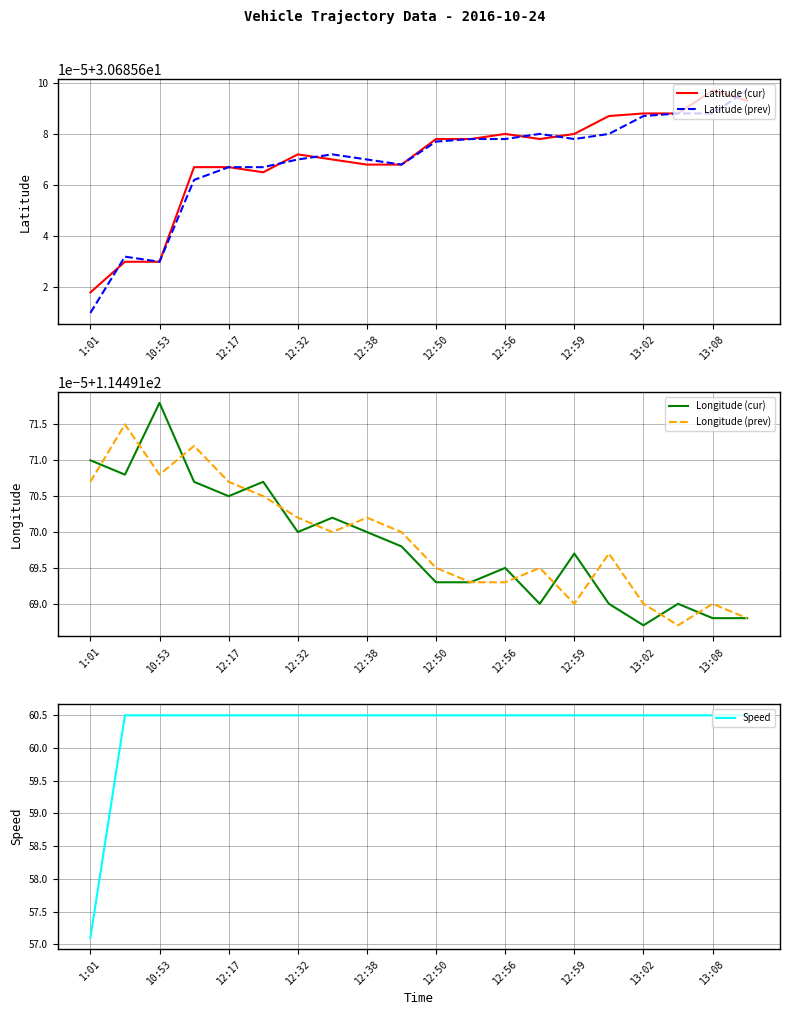

Is it true that Speed equals 31.6 at 10:53?

False